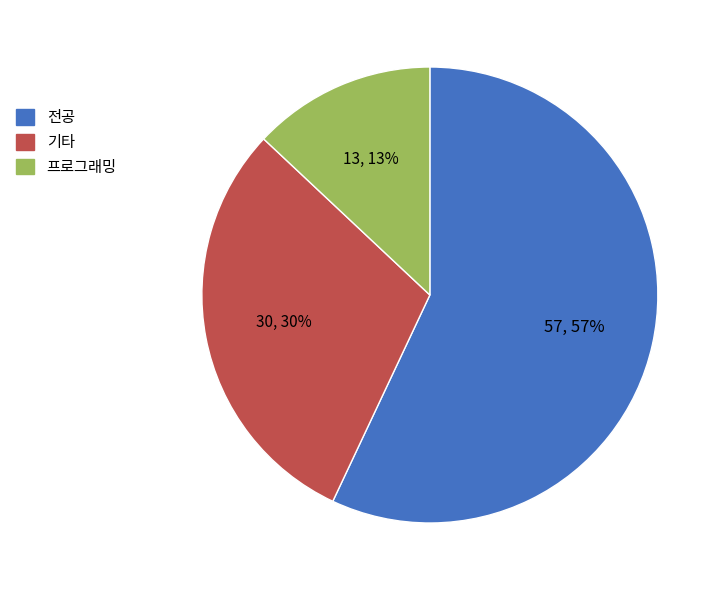

To the nearest percent, what is the combined percentage of 기타 and 프로그래밍?

43%